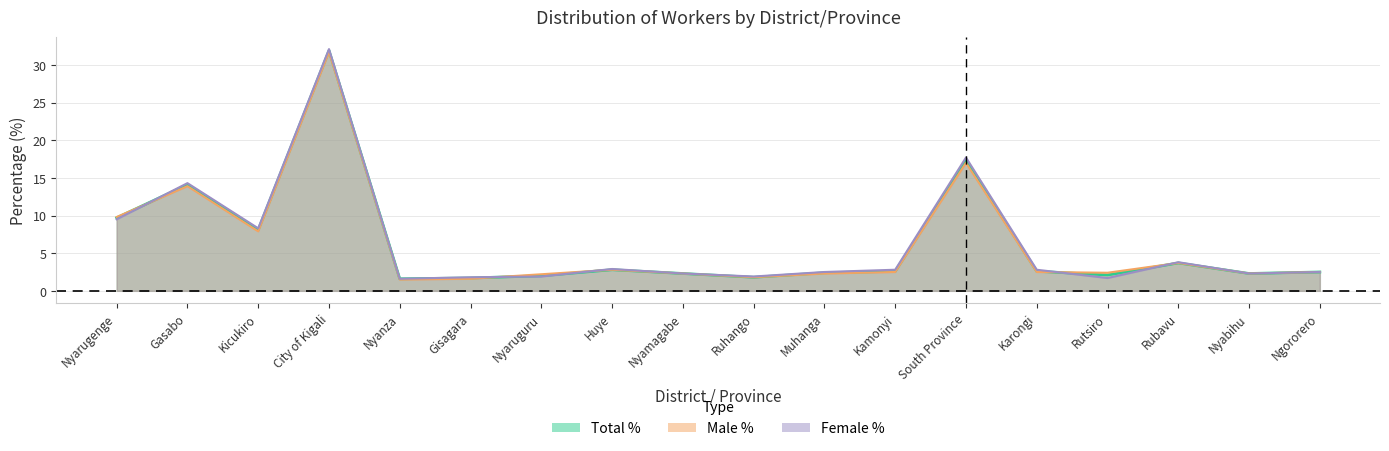

What is the total value across all series at Nyamagabe?

6.9